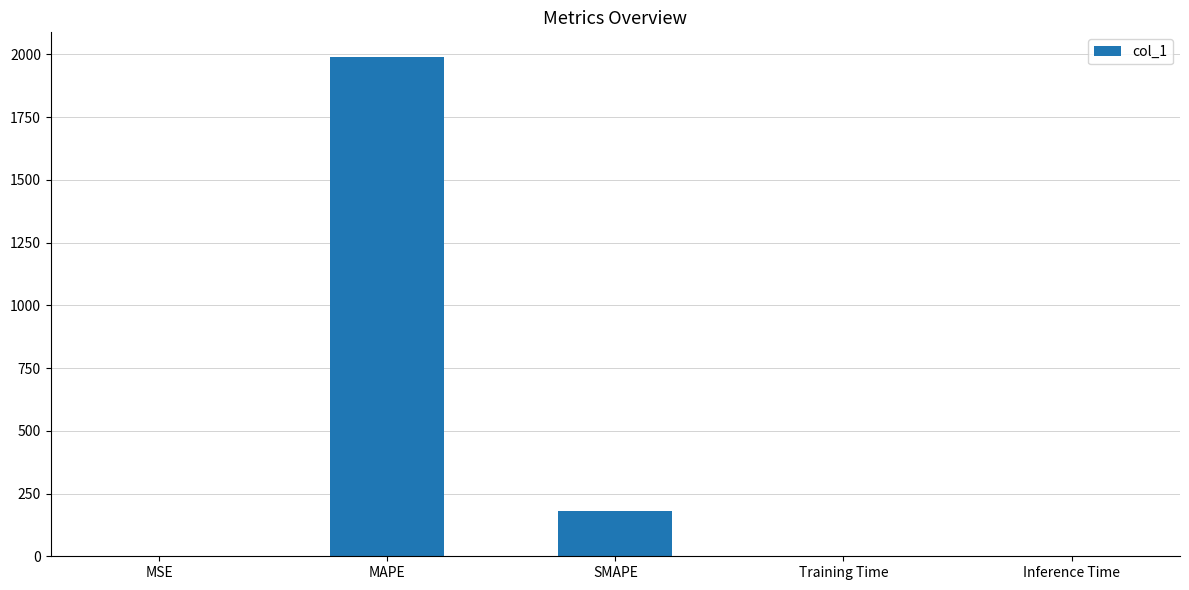

The value at Training Time is 0.0. True or false?

True